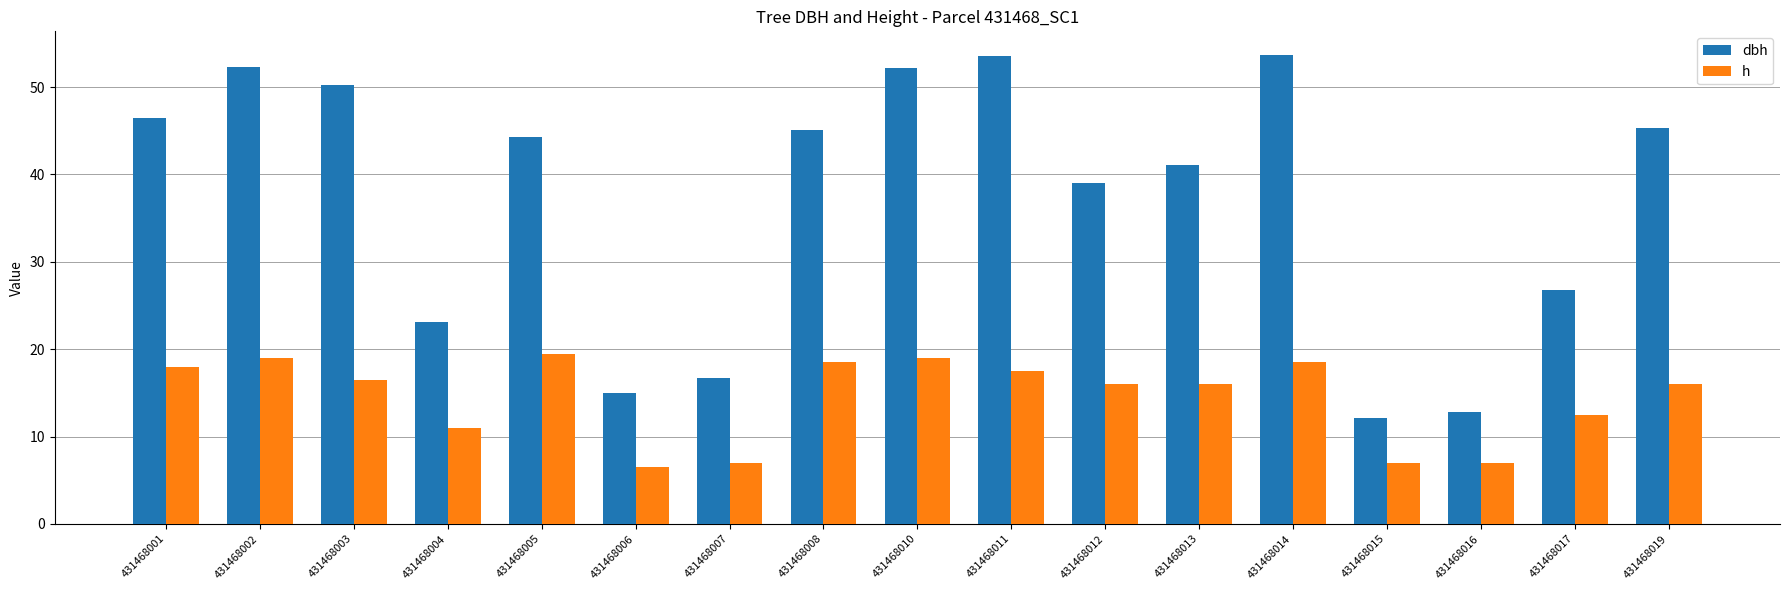

List the series in order of their overall mean, lowest first.

h, dbh